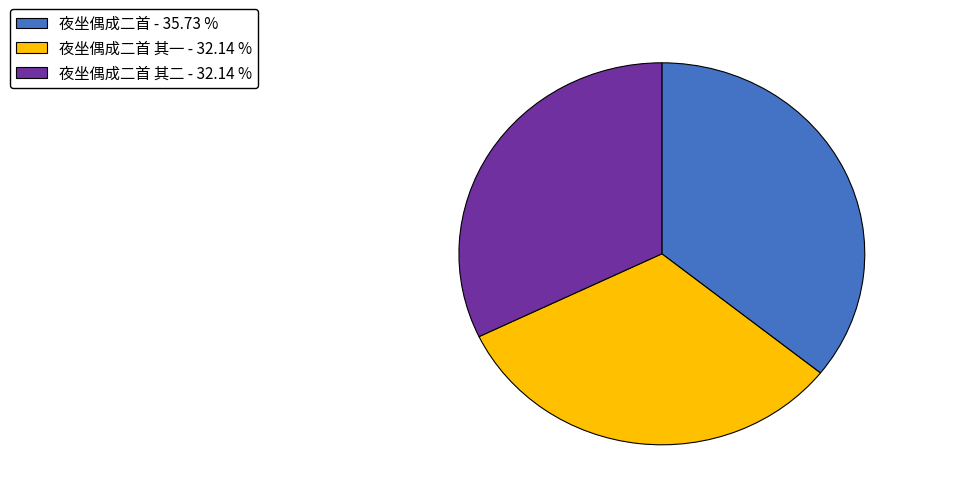

Does any single category account for the majority?

No